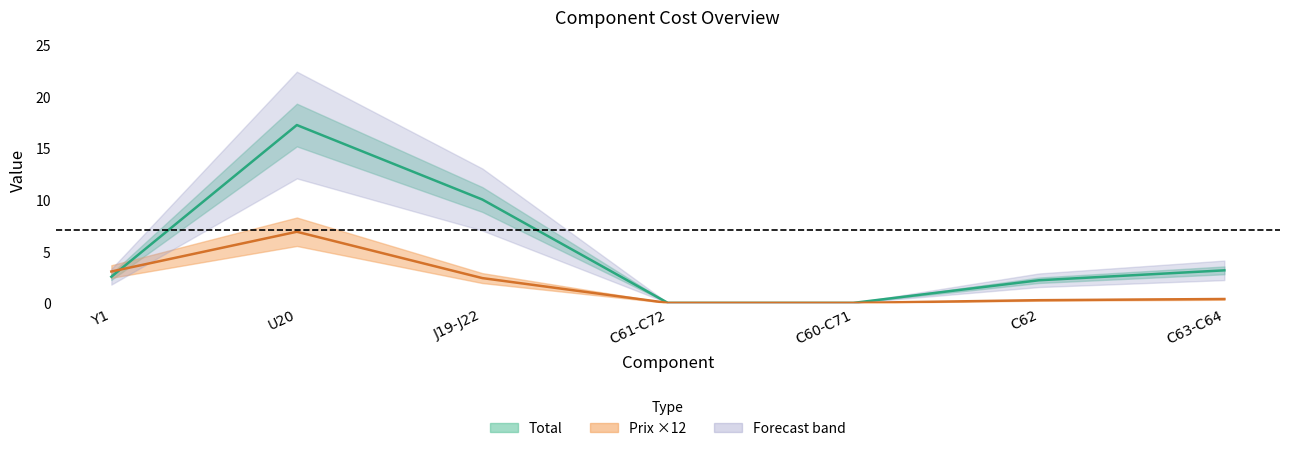

What position from the right is C62?

2